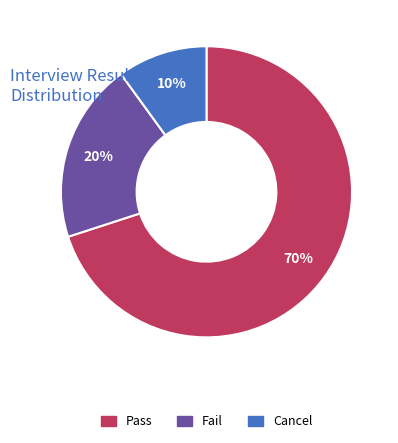

What is the smallest slice in the pie chart?

Cancel